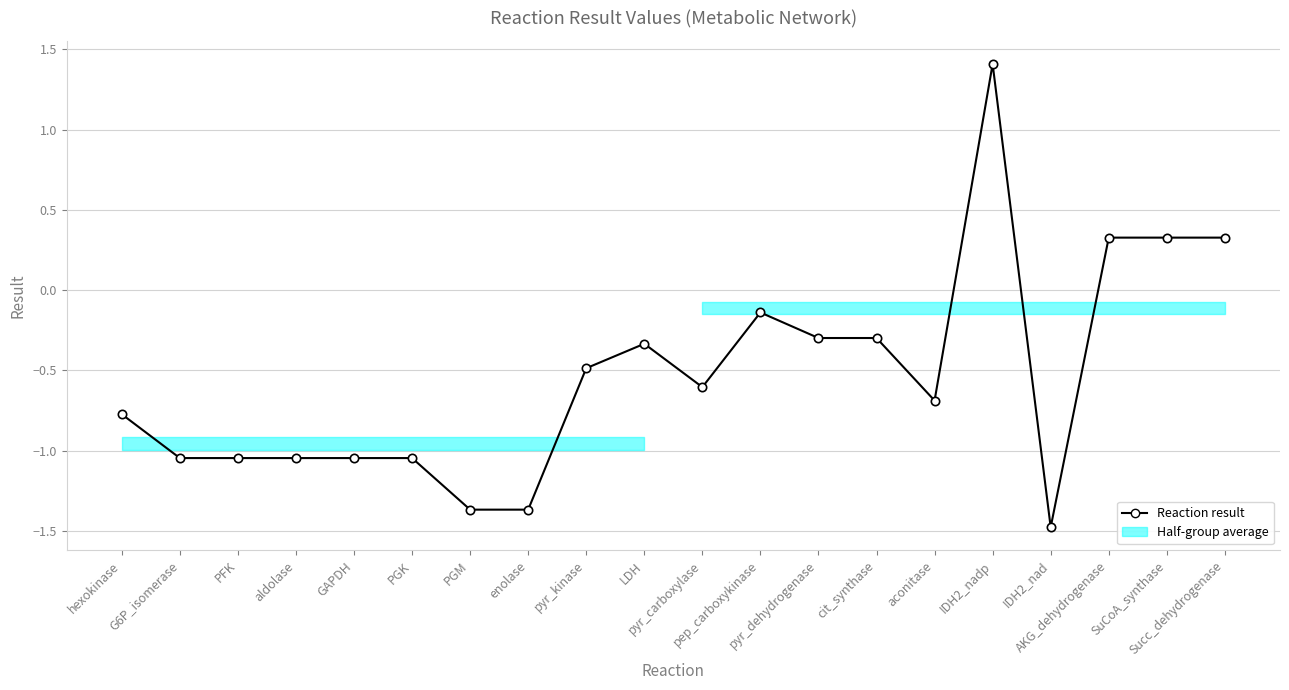

What is the change in value from PGK to pyr_kinase?

+0.6